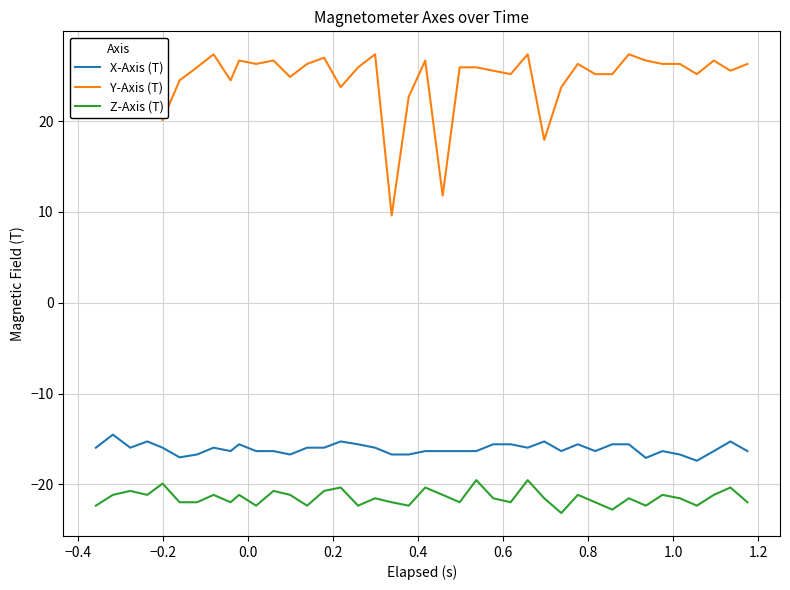

Which series has the largest range (max minus min)?

Y-Axis (T)